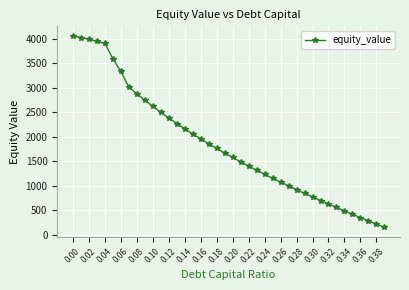

What is the sum of all values?

73365.9